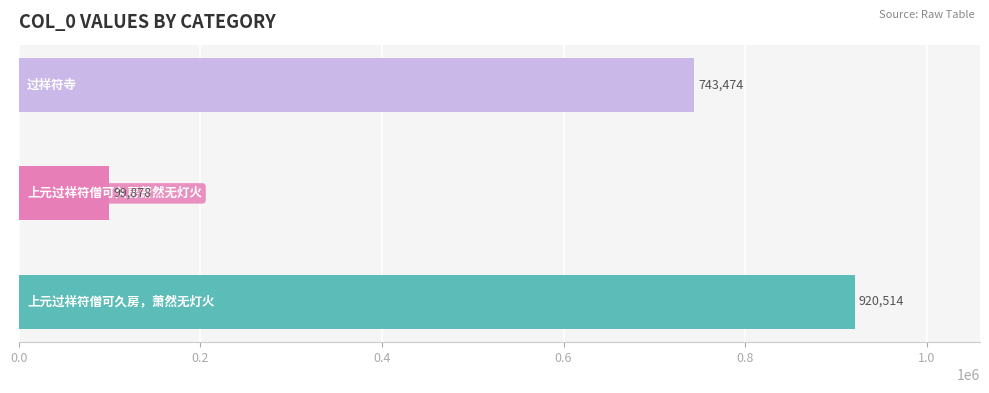

Is it true that the value at 上元过祥符僧可久房萧然无灯火 is 99878?

True